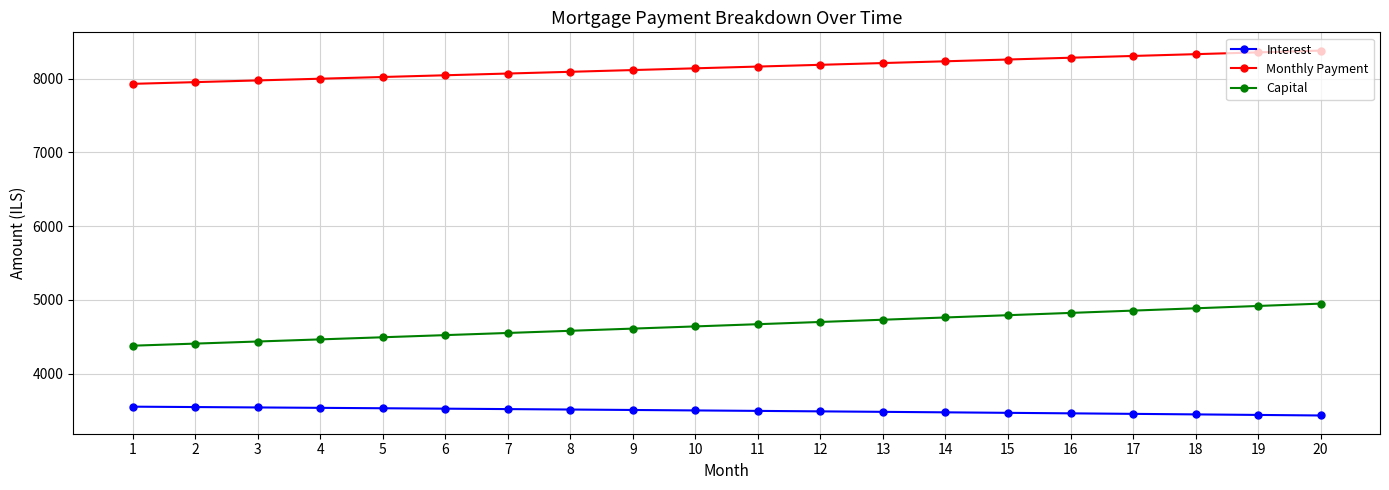

What is the value of the Monthly Payment point at the 2nd from the left?

7954.2